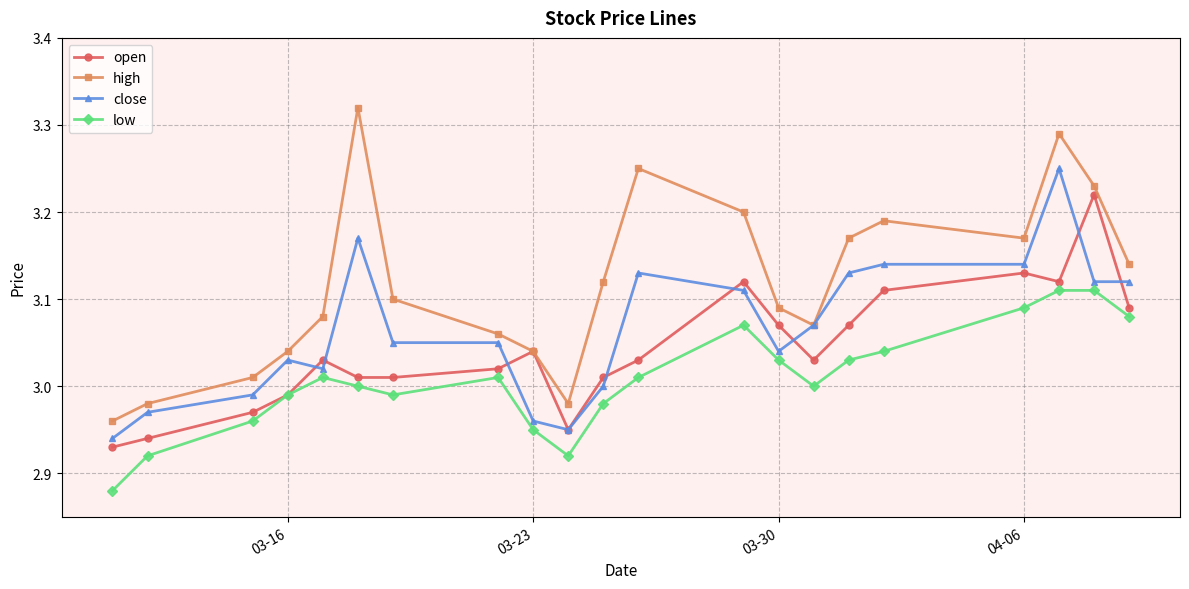

Which series has the largest total across all categories?

high